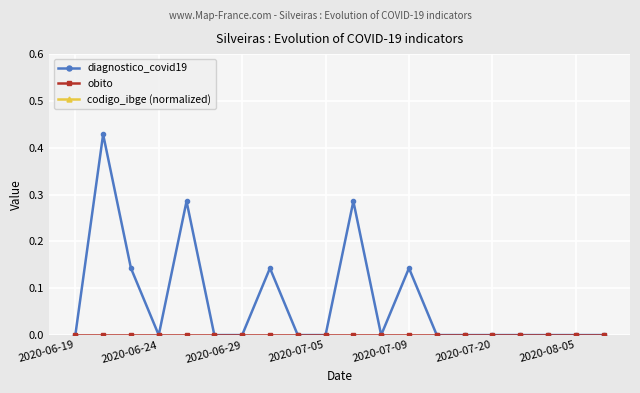

Which series has the widest spread of values?

diagnostico_covid19